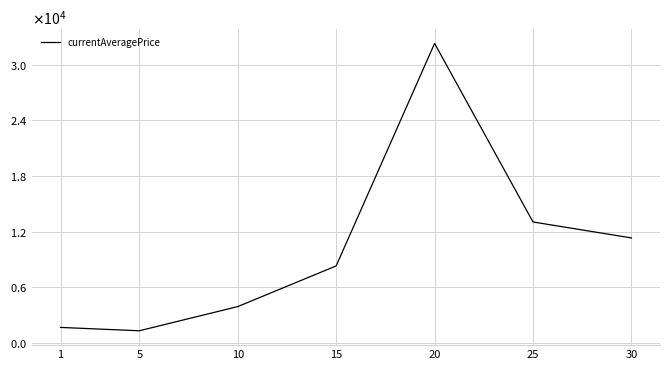

Does the chart have visible grid lines?

Yes